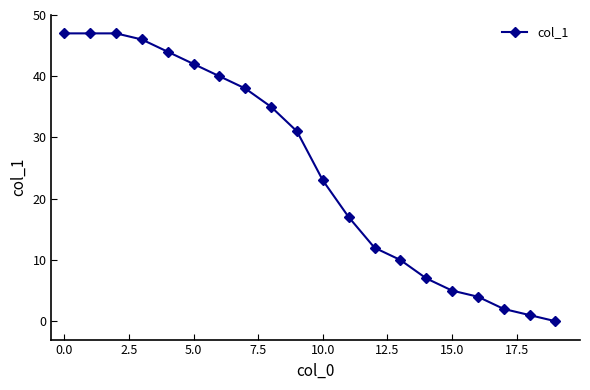

What is the value of the 18th point from the left?

2